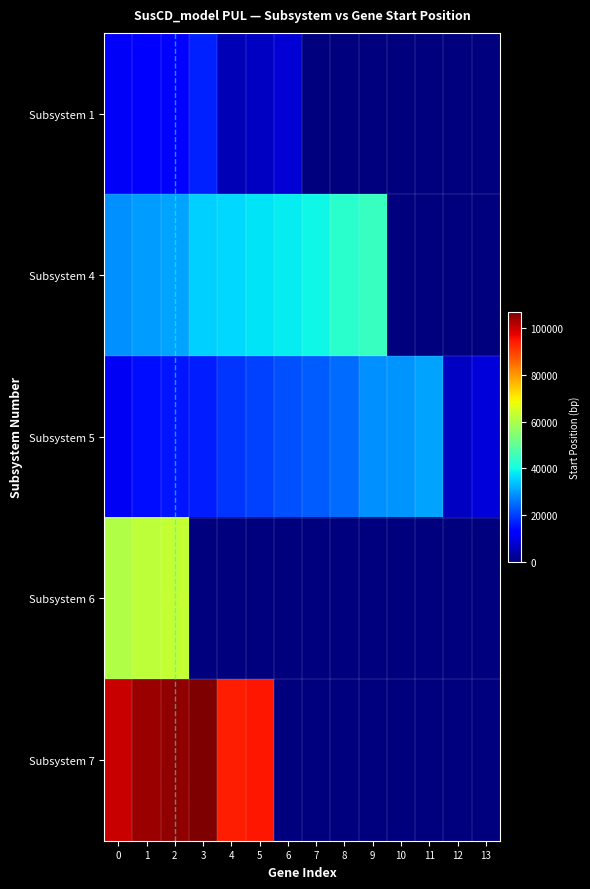

List the series in order of their peak value, lowest first.

Subsystem 1, Subsystem 5, Subsystem 4, Subsystem 6, Subsystem 7